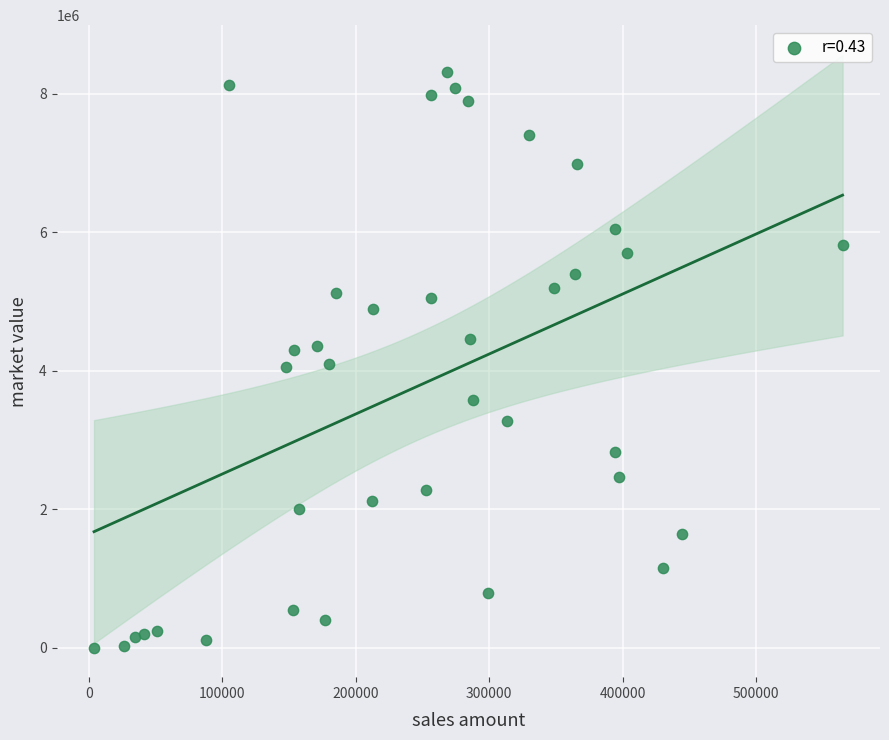

What is the range of Y values (max minus min)?

8313431.5